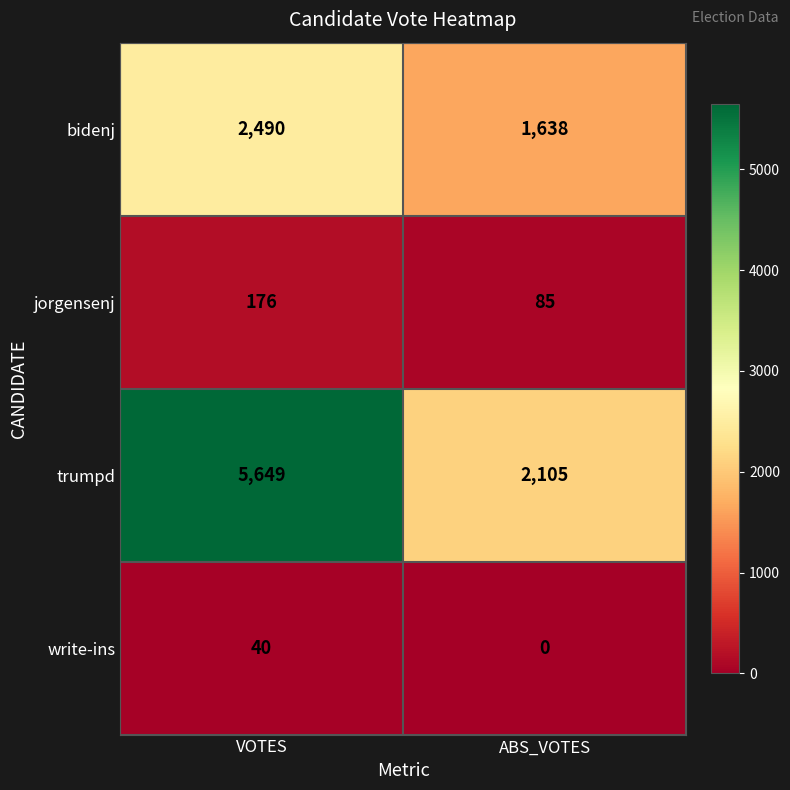

Reading left to right, what are all the values shown in this chart?

bidenj: 2490	1638
jorgensenj: 176	85
trumpd: 5649	2105
write-ins: 40	0